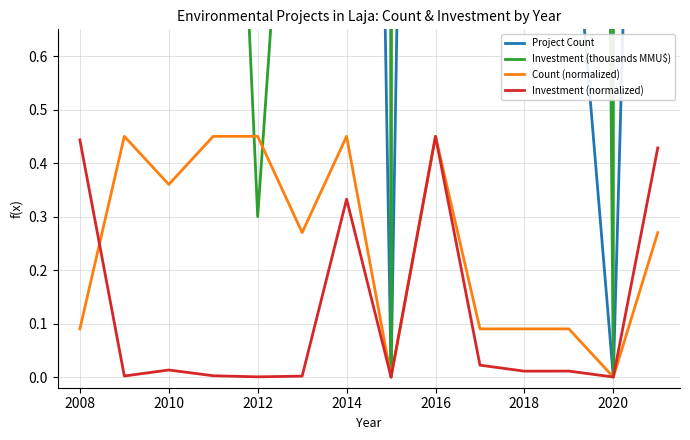

Reading left to right, transcribe all the data shown in this chart.

Project Count: 1.0	5.0	4.0	5.0	5.0	3.0	5.0	0.0	5.0	1.0	1.0	1.0	0.0	3.0
Investment (thousands MMU$): 400.0	1.7	11.8	2.1	0.3	1.5	300.0	0.0	406.0	20.0	9.9	10.0	0.0	386.4
Count (normalized): 0.1	0.5	0.4	0.5	0.5	0.3	0.5	0.0	0.5	0.1	0.1	0.1	0.0	0.3
Investment (normalized): 0.4	0.0	0.0	0.0	0.0	0.0	0.3	0.0	0.5	0.0	0.0	0.0	0.0	0.4